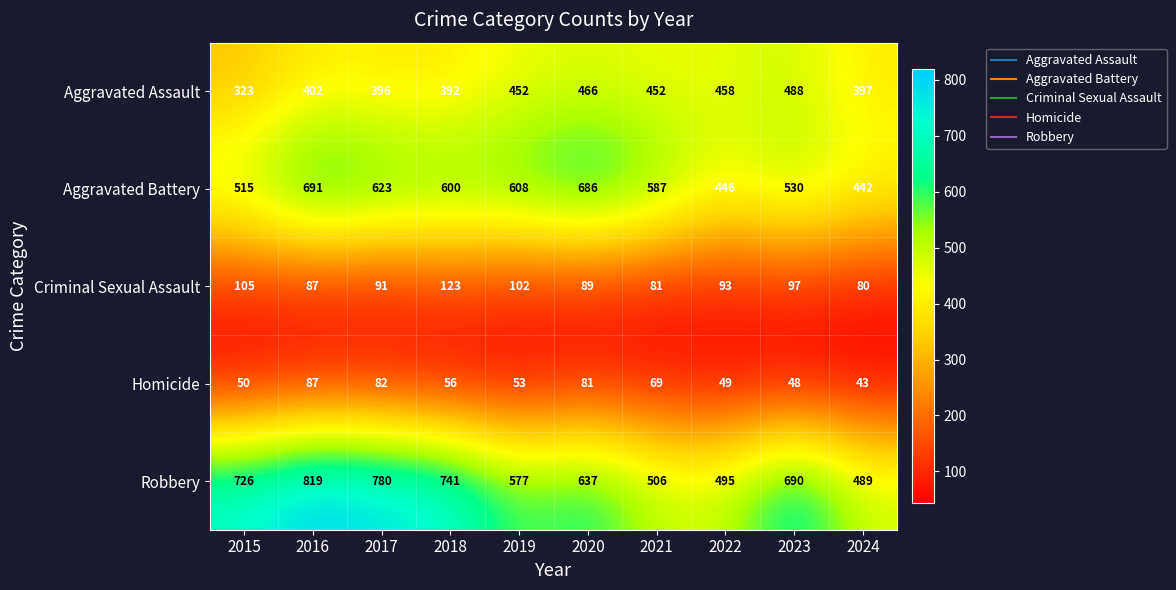

Rank the series by their maximum value, from lowest to highest.

Homicide, Criminal Sexual Assault, Aggravated Assault, Aggravated Battery, Robbery